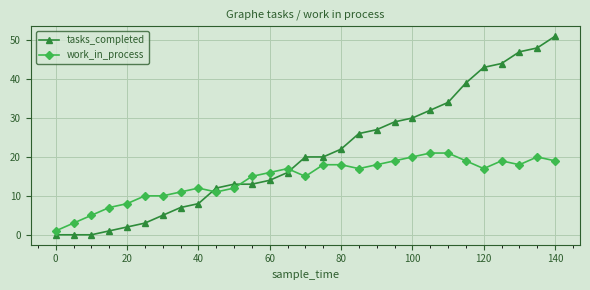

What are all the series names shown in the legend?

tasks_completed, work_in_process